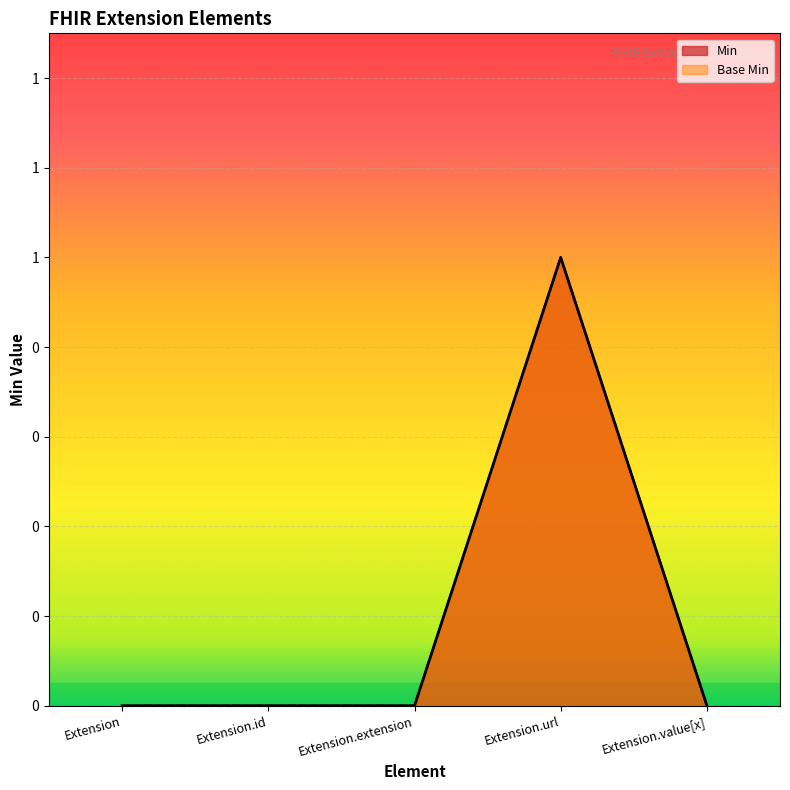

How many interior local peaks does the Min series have?

1